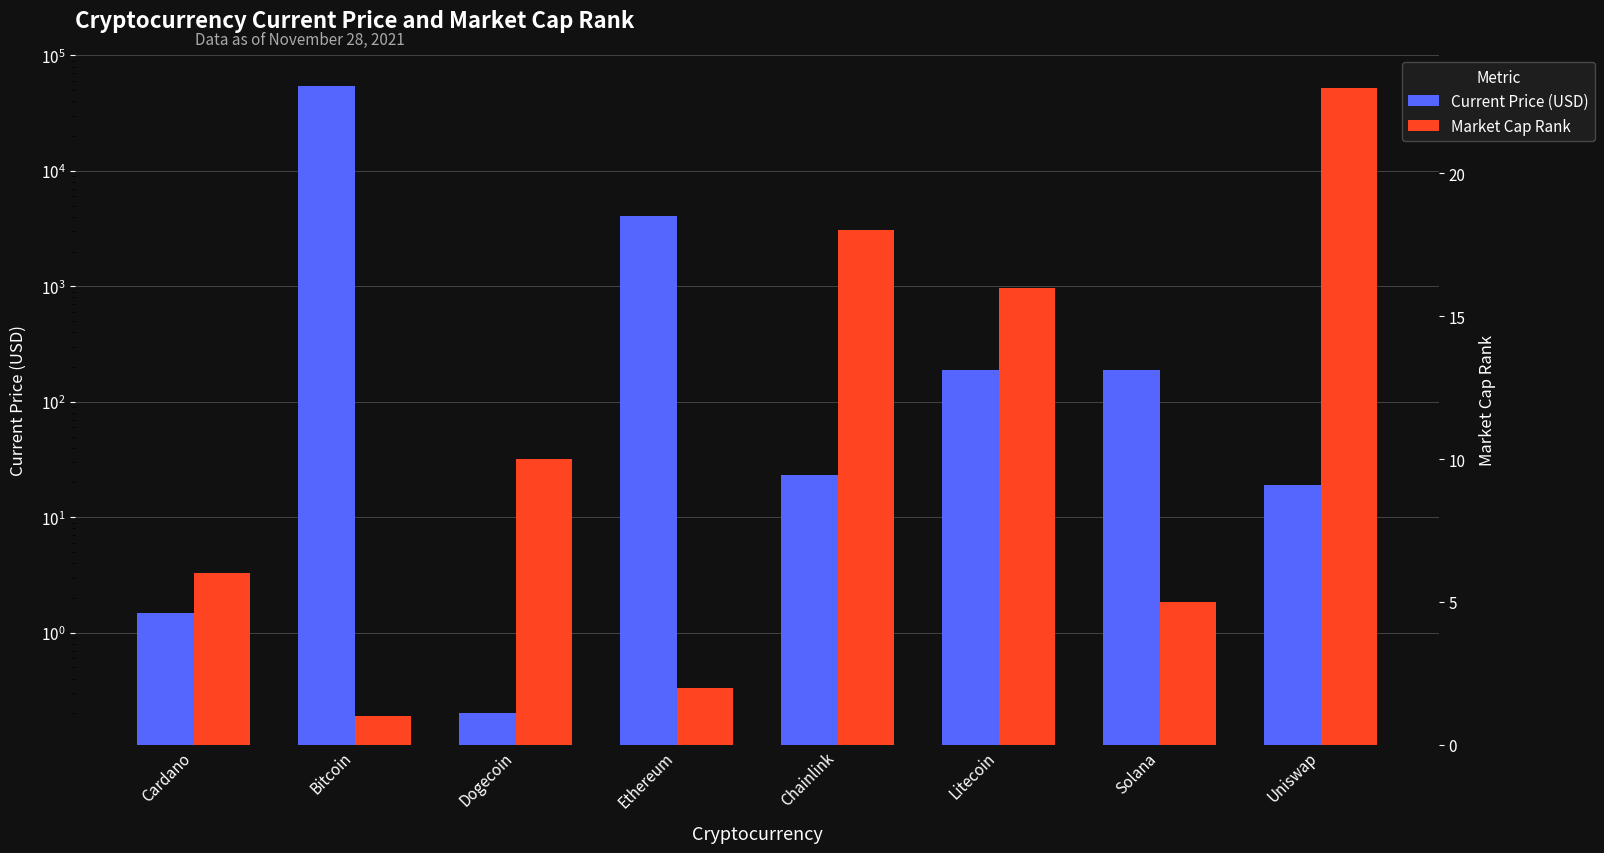

How many bars are there in total?

16